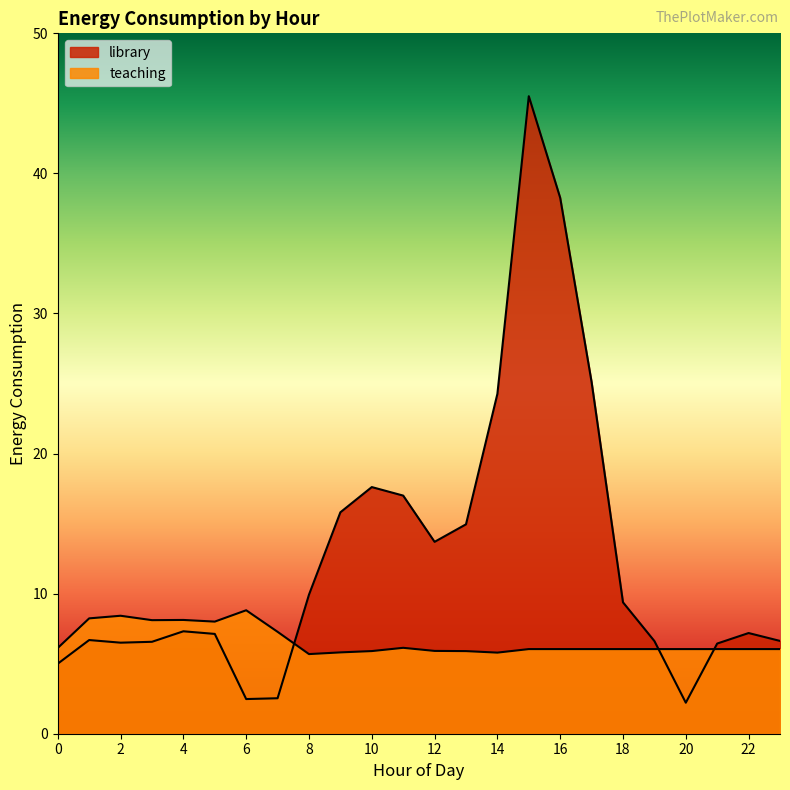

How many data points in teaching are above 6?

18